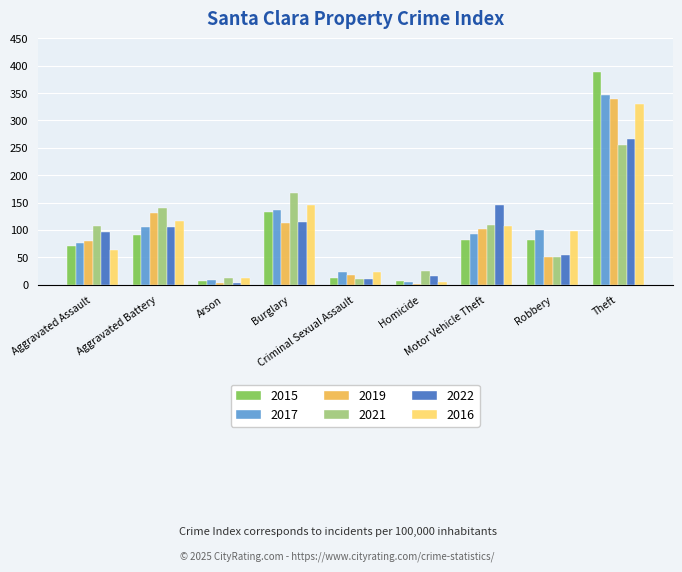

What is the difference between the maximum and minimum values in the 2017 series?

341